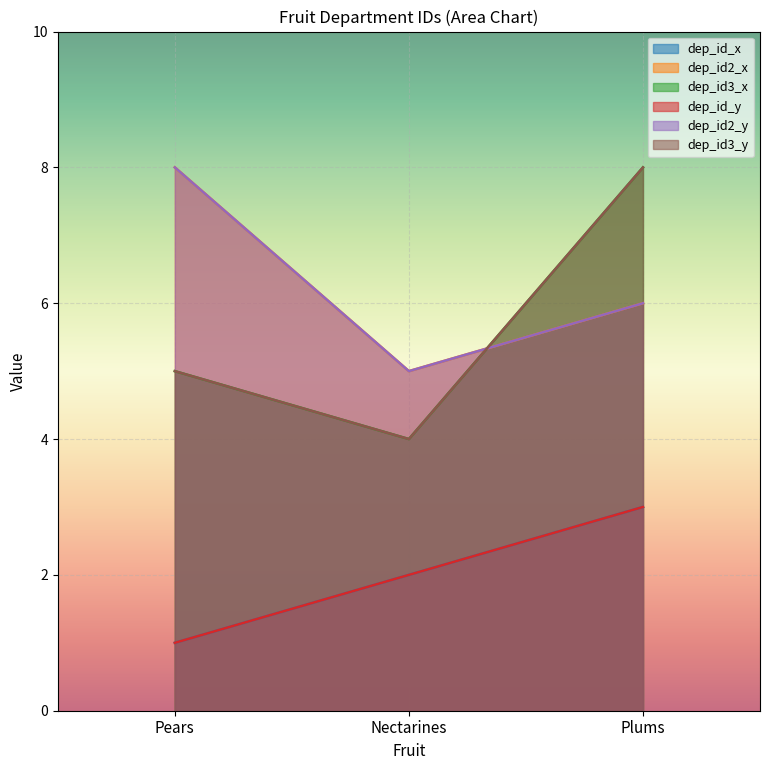

Which series has the largest total across all categories?

dep_id2_x